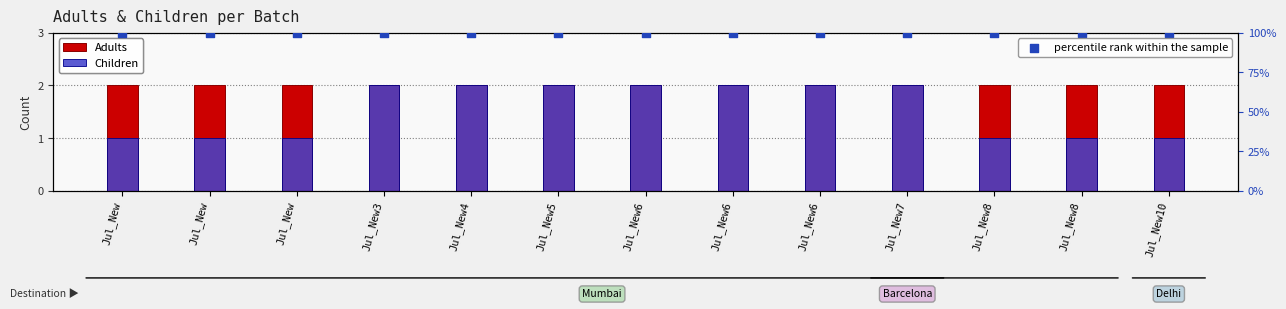

Is the value of Children at Jul_New7 greater than the value of Adults at Jul_New4?

No